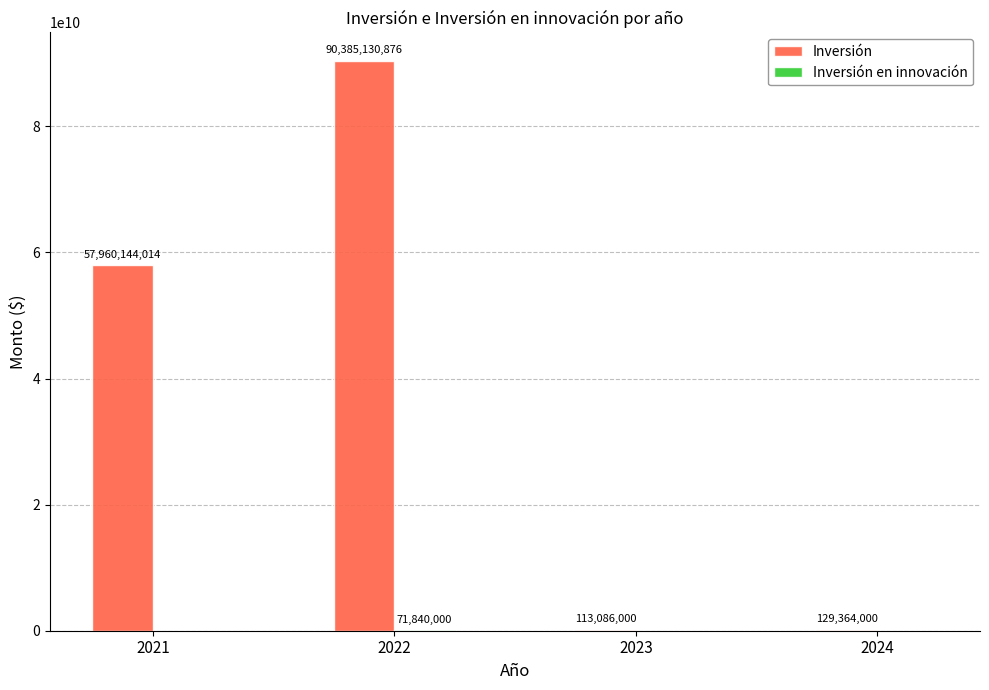

Which series has the largest total across all categories?

Inversión